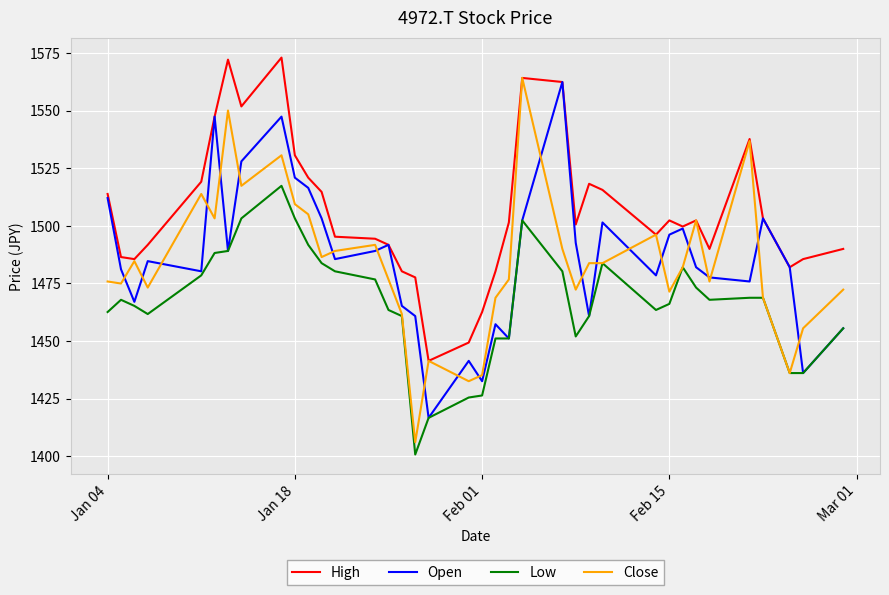

True or false: High and Low intersect in this chart.

False